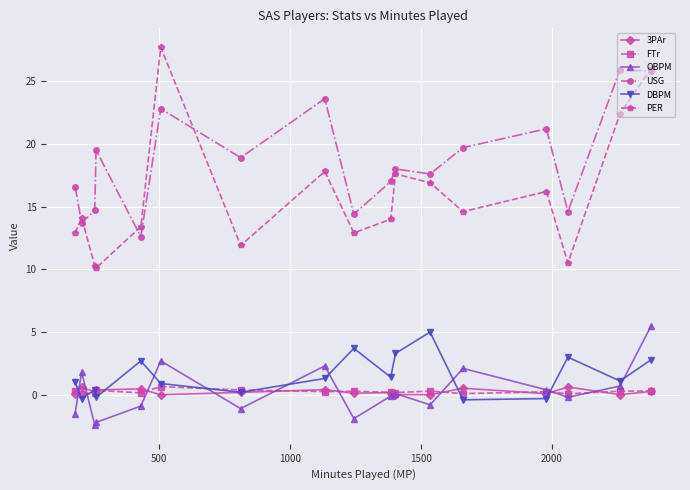

After their last crossing, which series has the higher values: DBPM or 3PAr?

DBPM